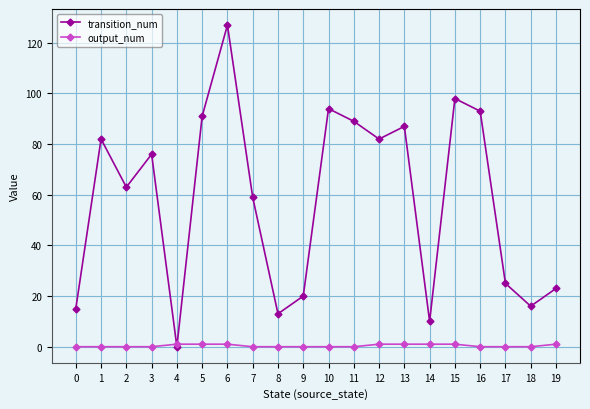

What is the difference between the highest and lowest values at 12?

81